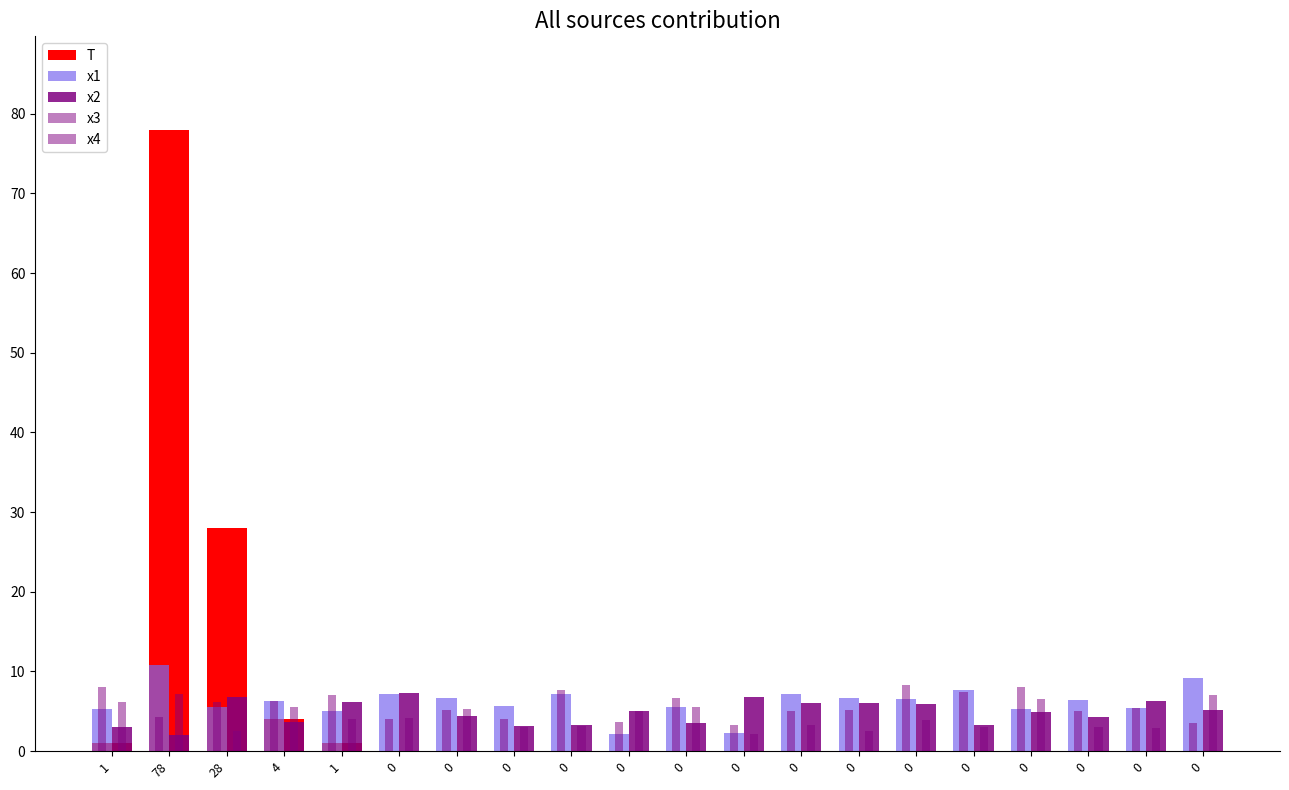

What is the sum of the x1 values at 0 and 28?

10.8